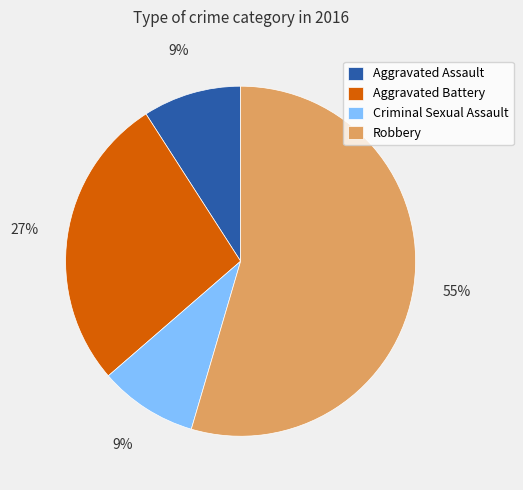

What percentage is the Criminal Sexual Assault slice, to the nearest percent?

9%